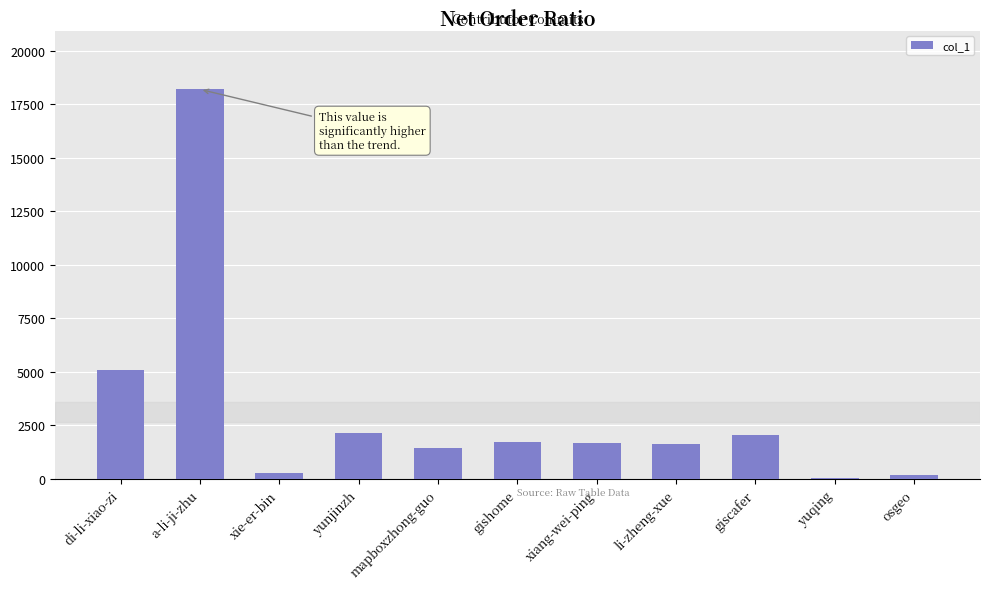

True or false: the data shows 5066 at di-li-xiao-zi.

True